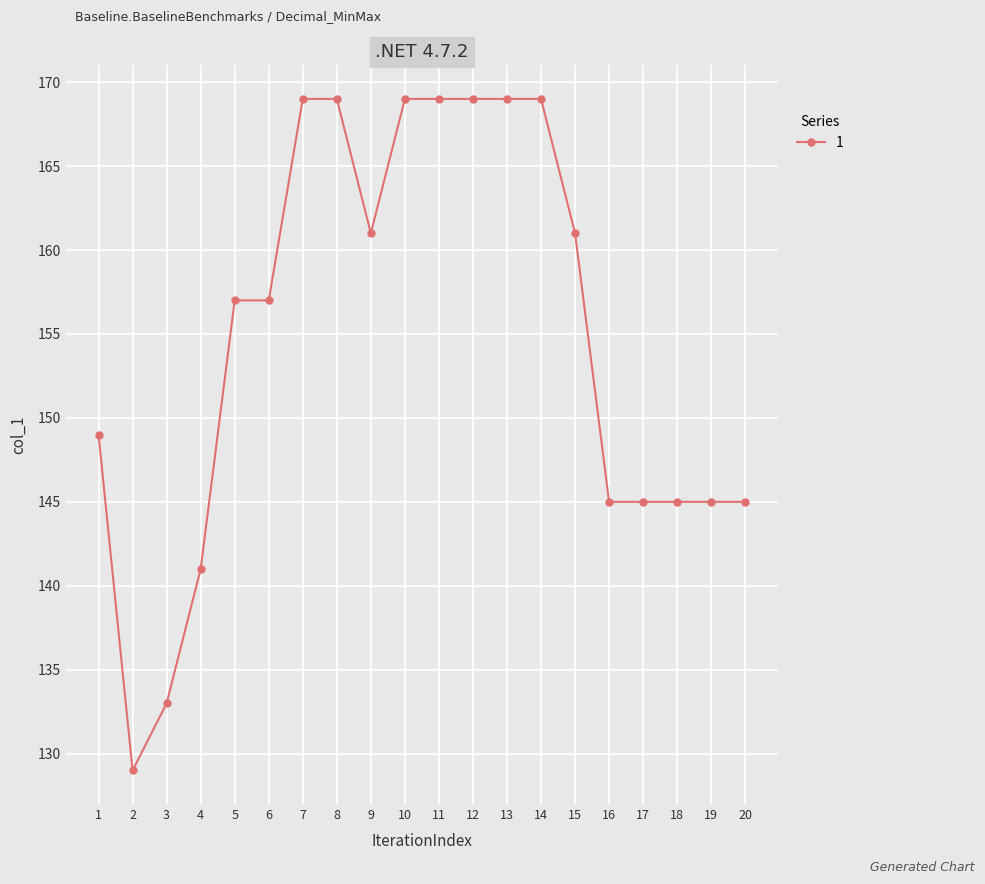

How many lines are shown in the chart?

1